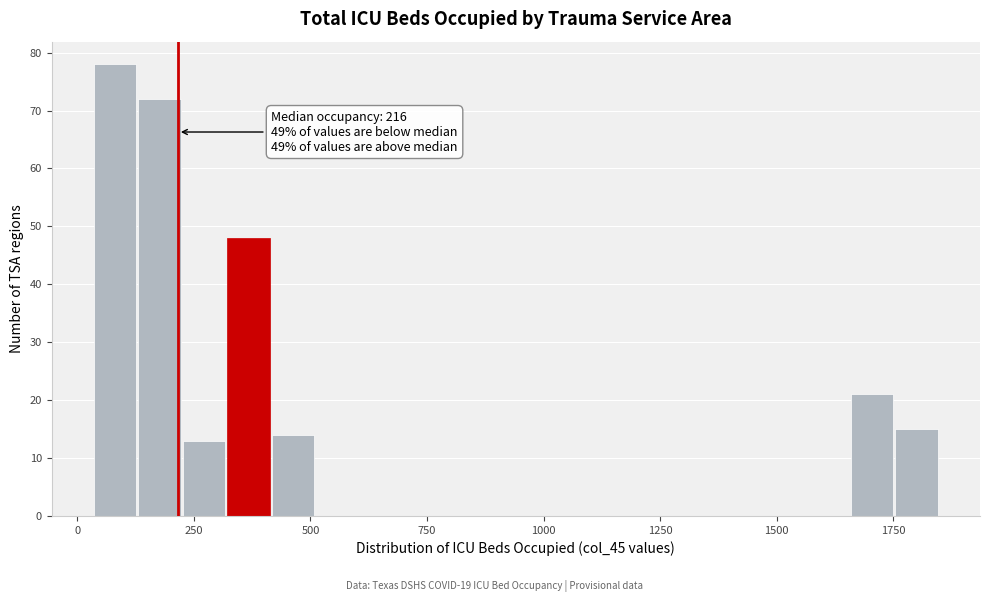

Read against the x-axis, roughly where is the centre of the tallest bar?

100